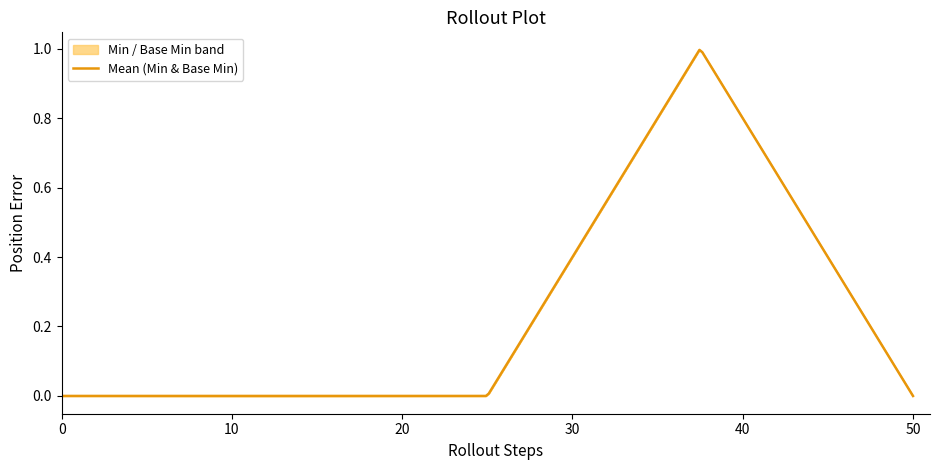

True or false: Min and Base Min cross at least once.

False